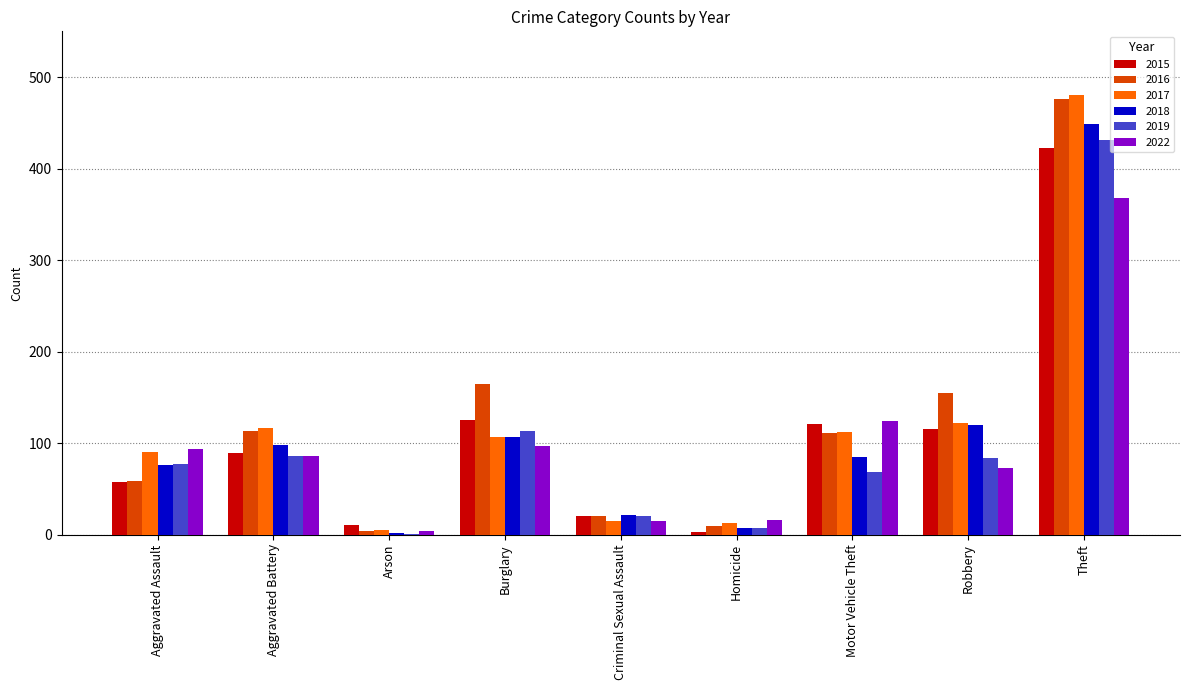

At which label does 2019 reach its peak?

Theft